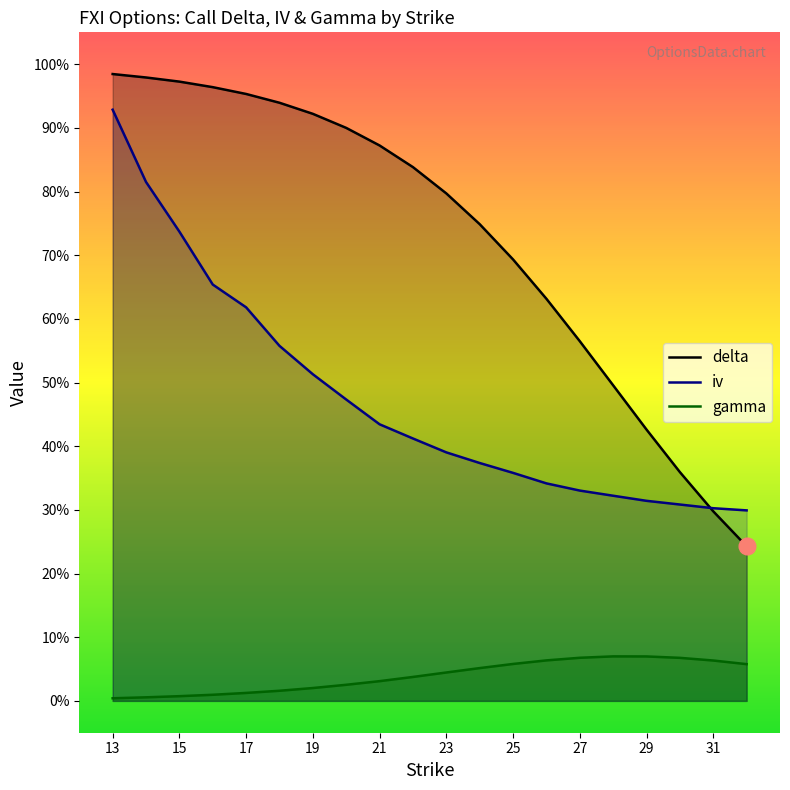

What is the highest value of the delta series?

1.0